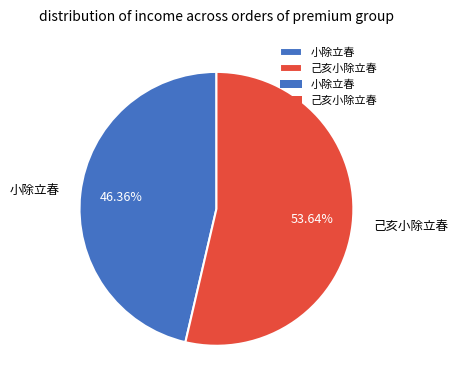

Does 己亥小除立春 account for over 50% of the chart?

Yes